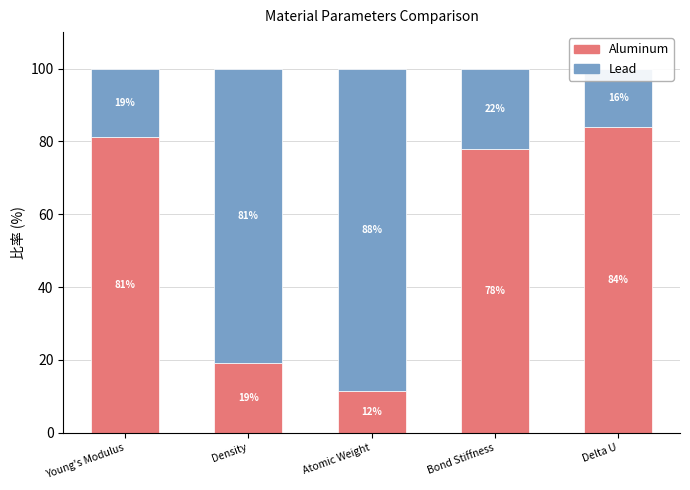

Is it true that Lead equals 18.8 at Young's Modulus?

True